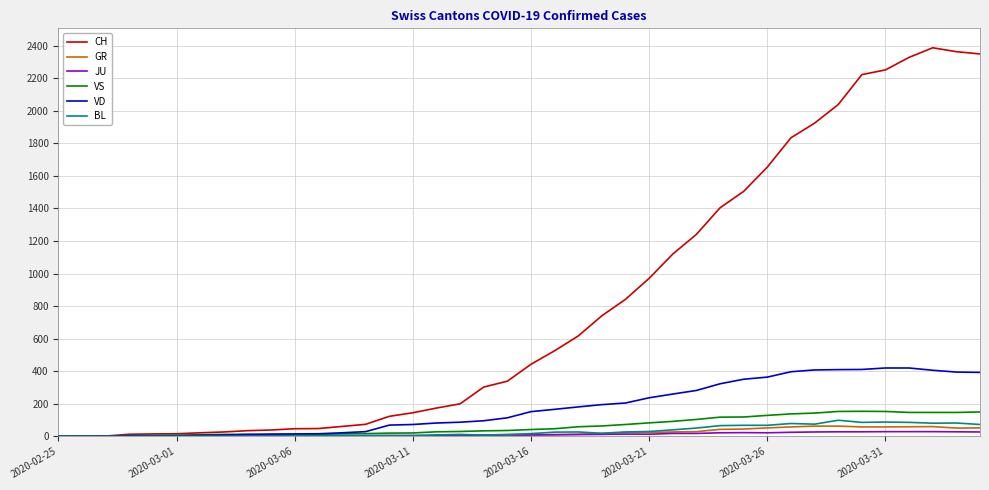

Which series has the largest range (max minus min)?

CH